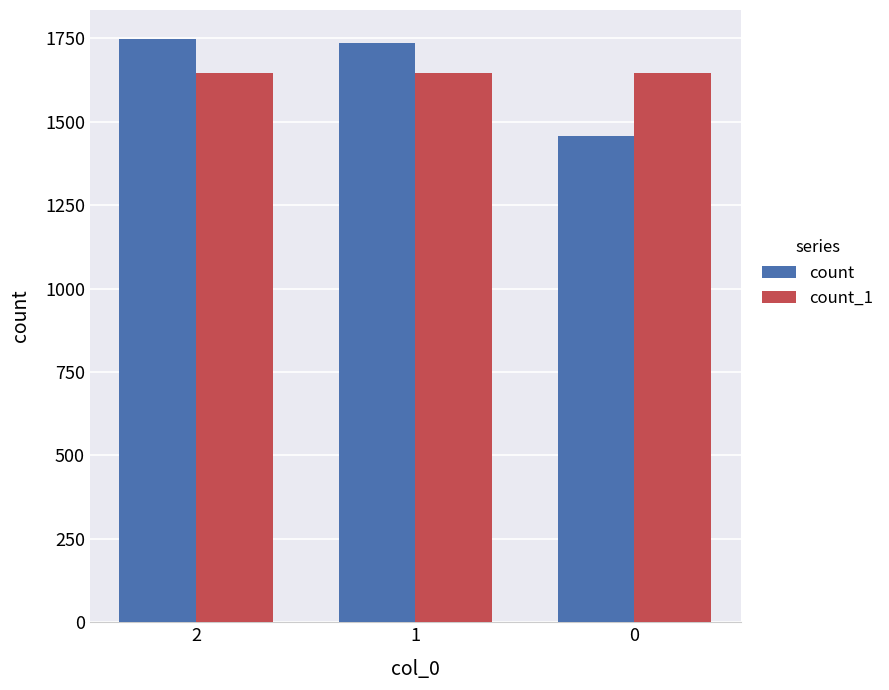

Which series has the widest spread of values?

count